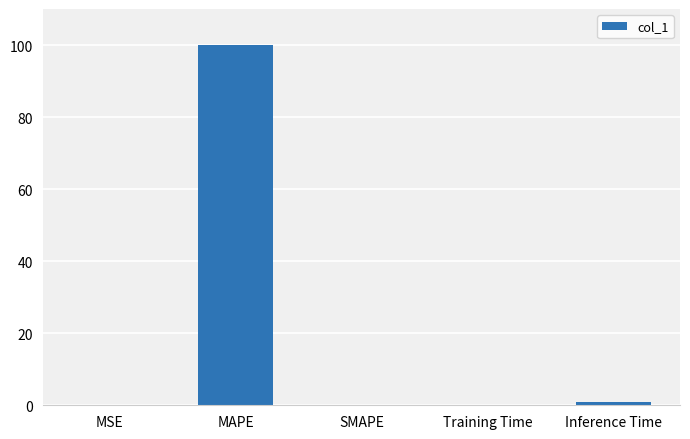

The value at MAPE is 132.1. True or false?

False